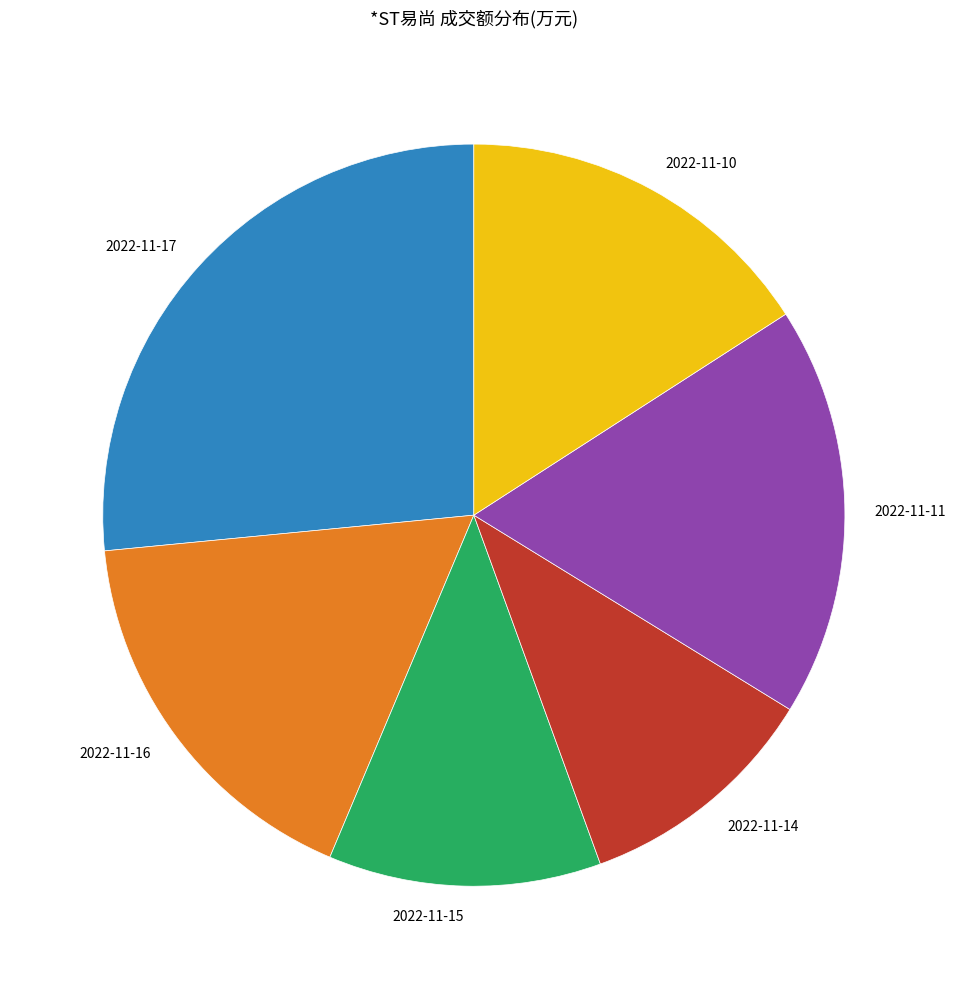

Is it true that 2022-11-14 is 1% of the pie?

False